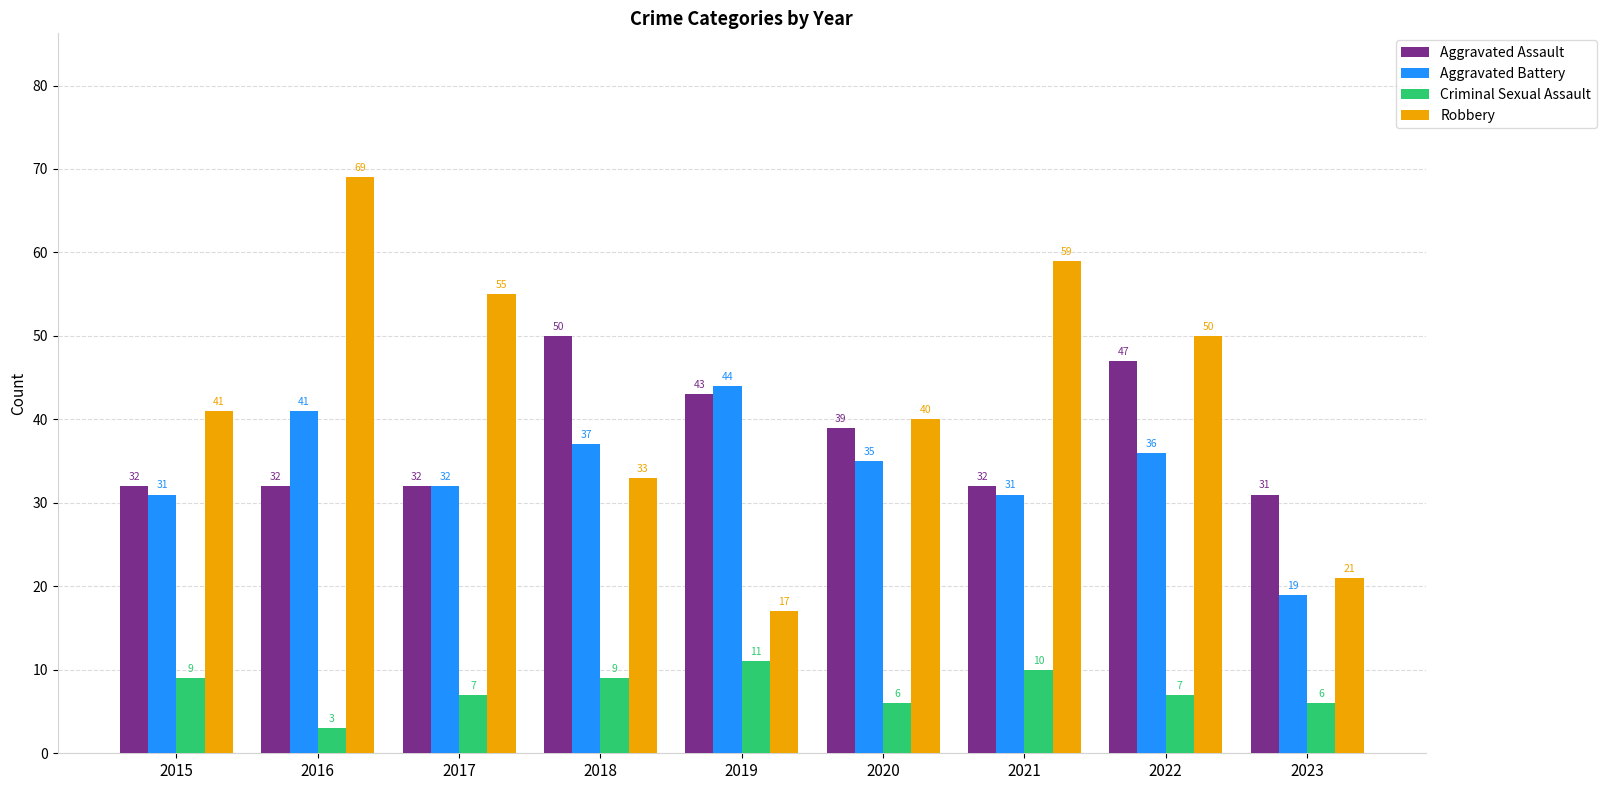

What is the difference between the maximum and minimum values in the Robbery series?

52